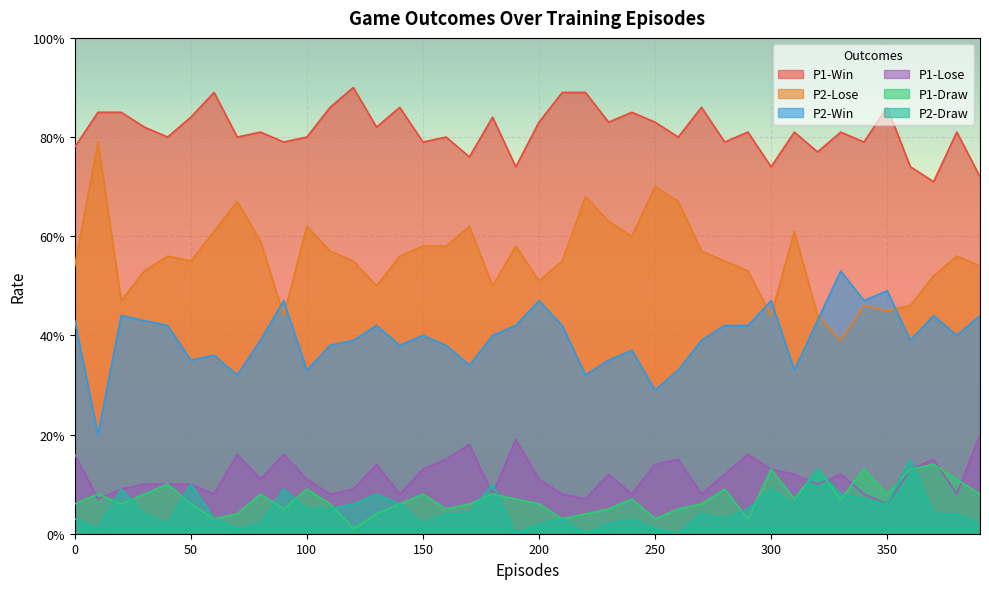

The value of P2-Draw at 140 is 0.0. True or false?

False